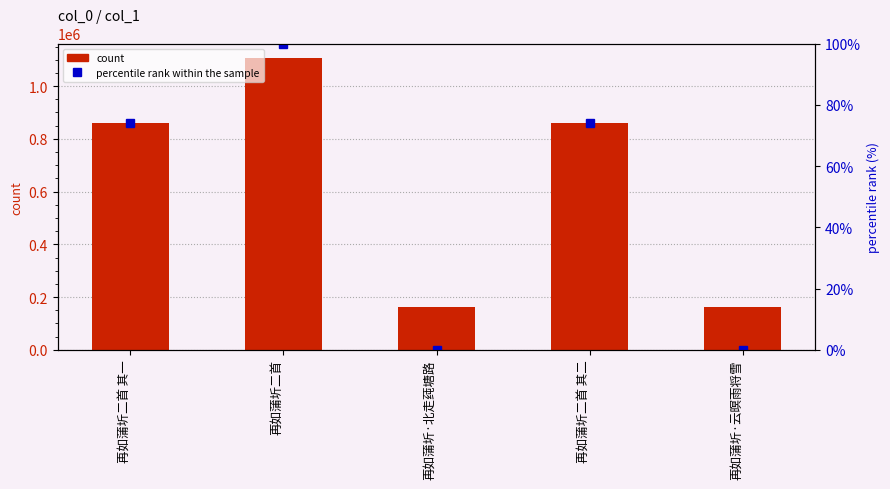

At which label does count reach its peak?

再如蒲圻二首